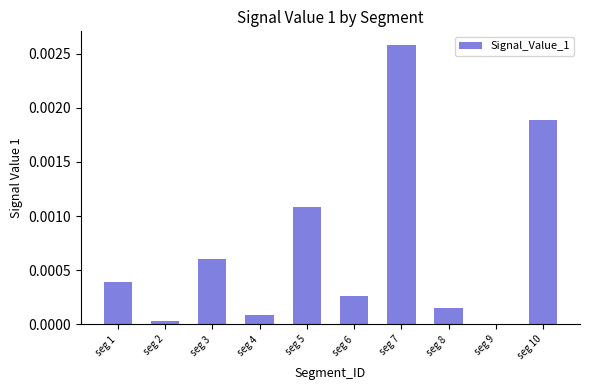

Where is the data nearest to the value 0?

seg 9